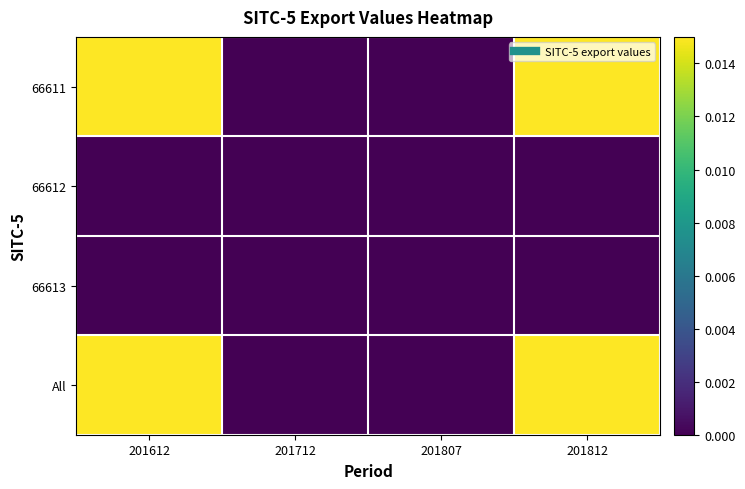

At which category is the sum across all series the highest?

201612